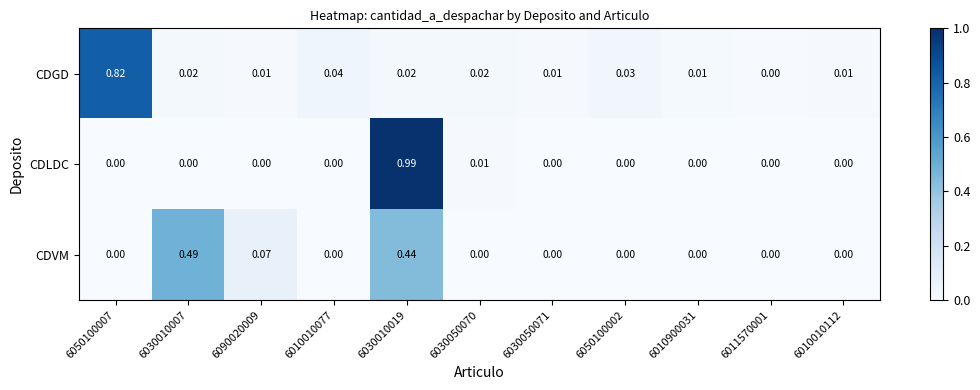

Between 6030050071 and 6011570001, which series saw the biggest shift?

CDGD